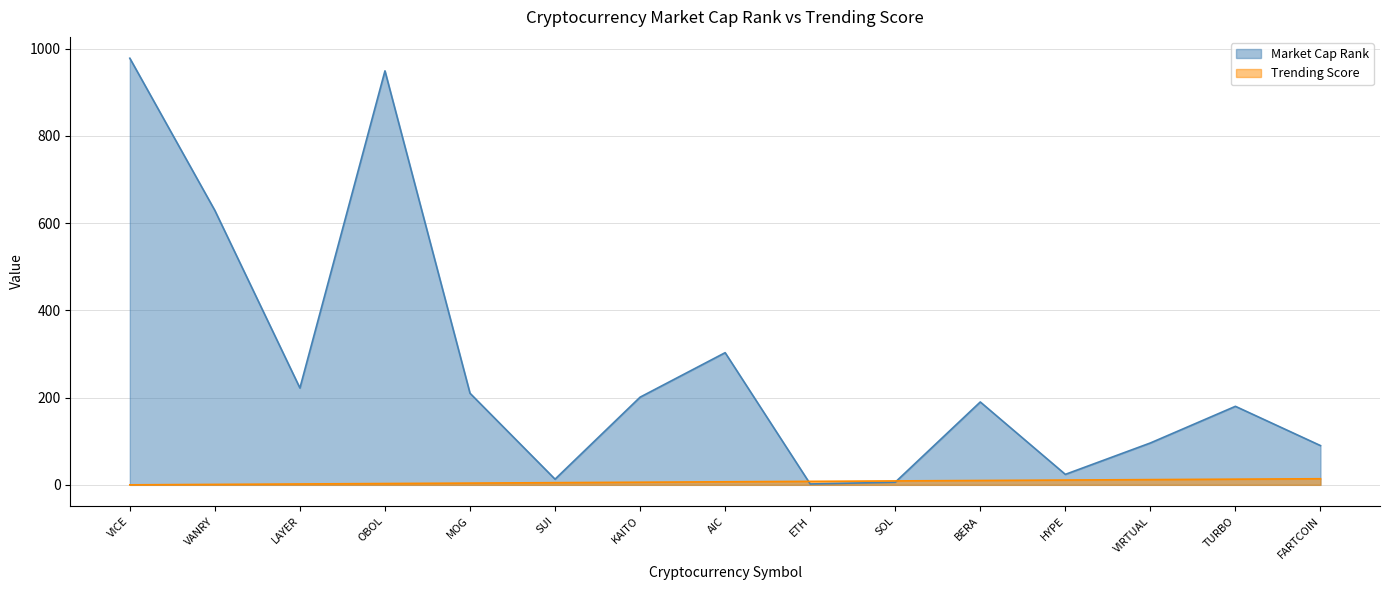

Where is Trending Score nearest to the value 7?

AIC